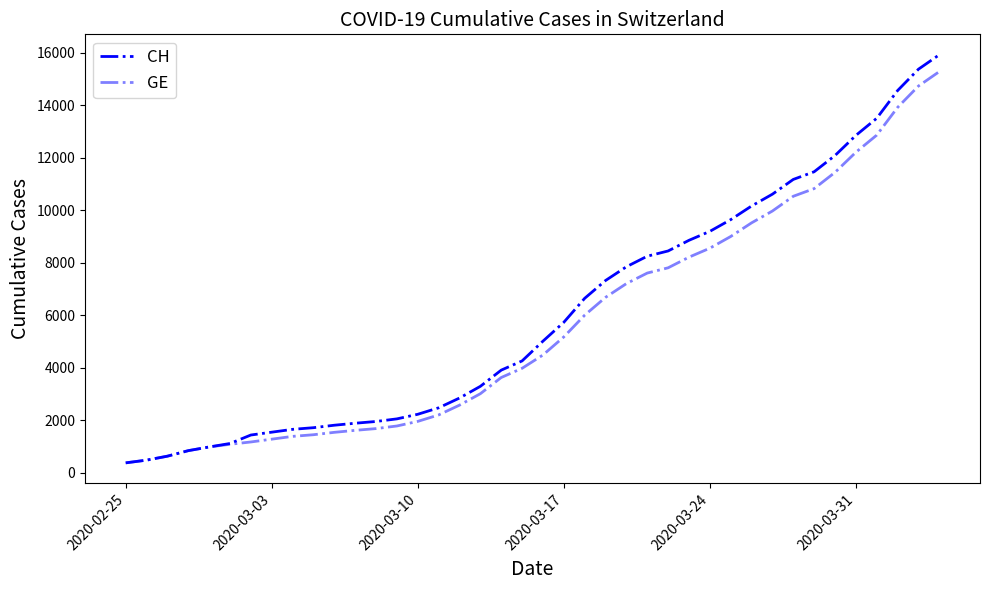

At which label does CH reach its minimum?

2020-02-25